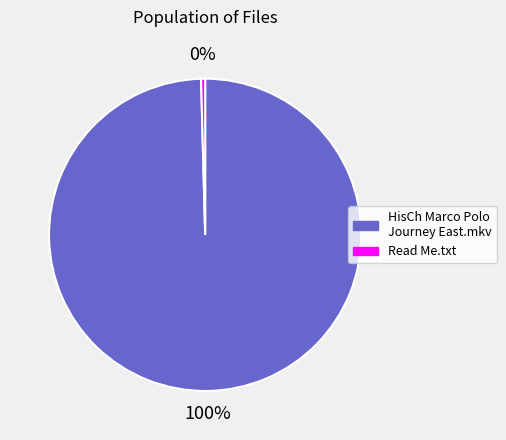

How many segments does this pie chart have?

2